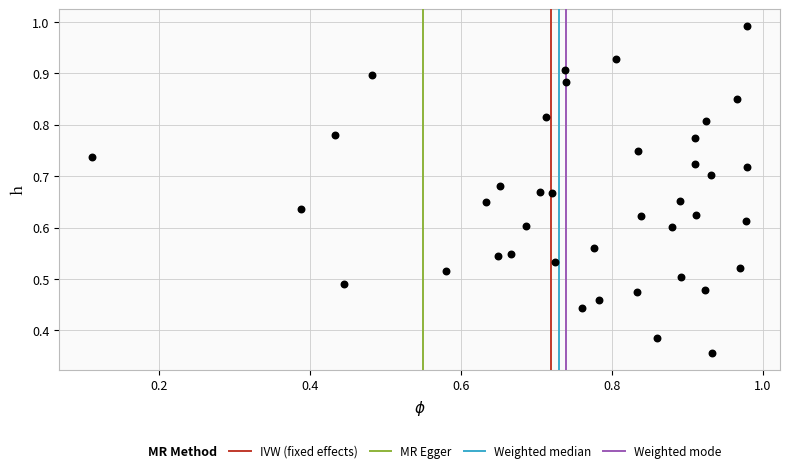

How many data points are displayed?

40